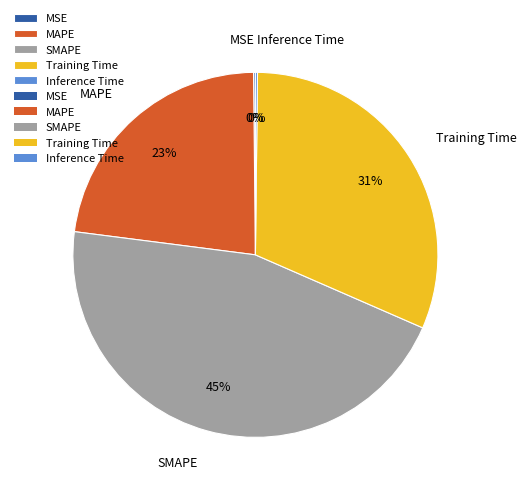

True or false: Training Time accounts for 22% of the total.

False